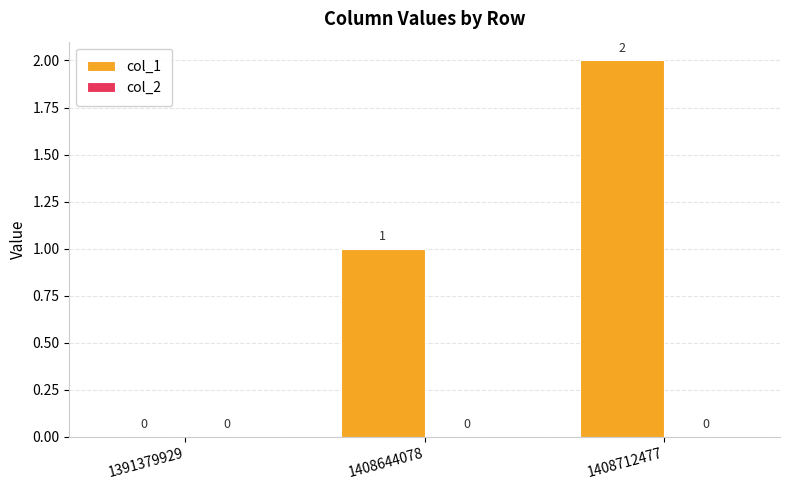

What is the sum of all values?

3